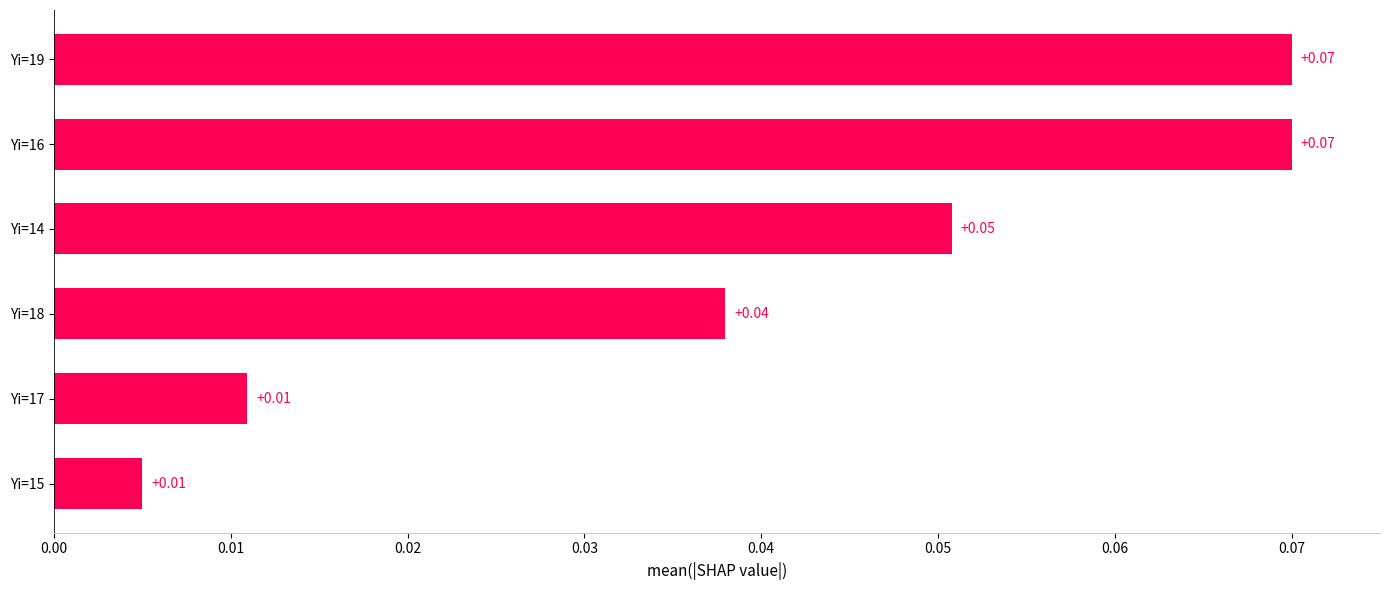

Which has a higher value, Yi=15 or Yi=16?

Yi=16